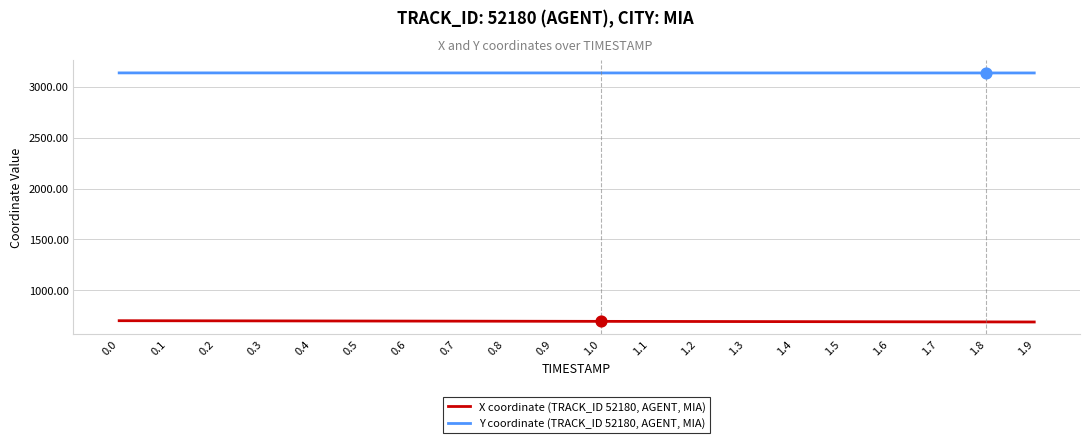

What is the total value across all series at 0.7?

3832.0